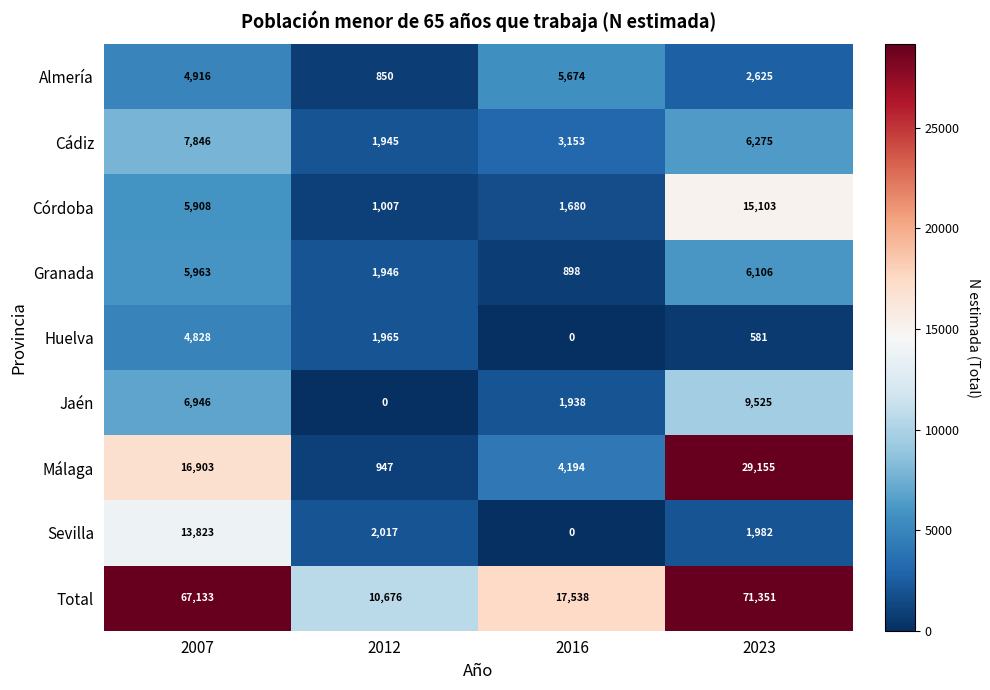

What is the sum of the Málaga values at 2007 and 2012?

17850